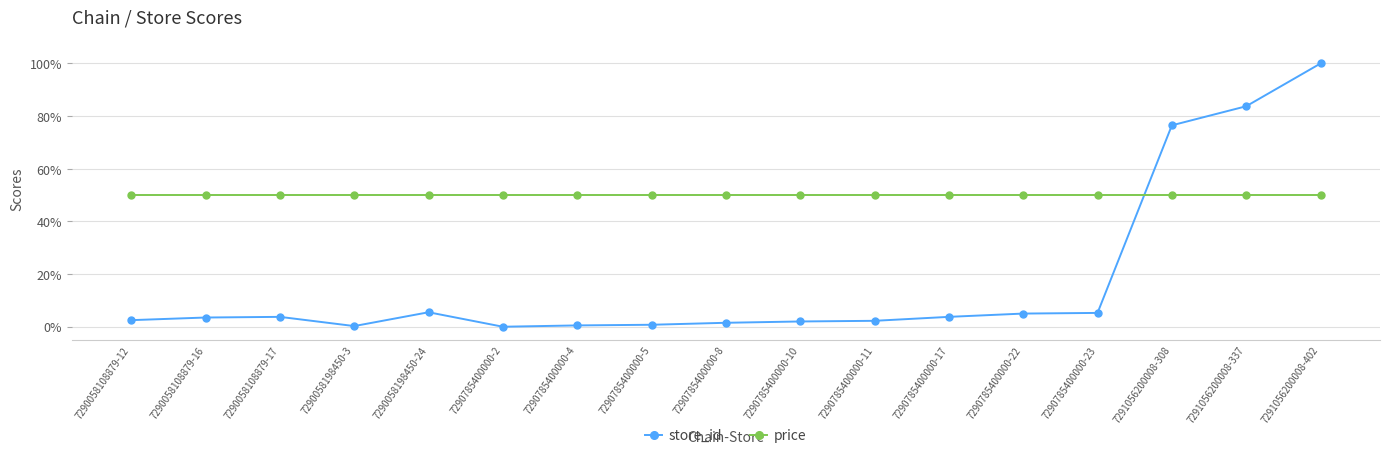

Does the chart have visible grid lines?

Yes